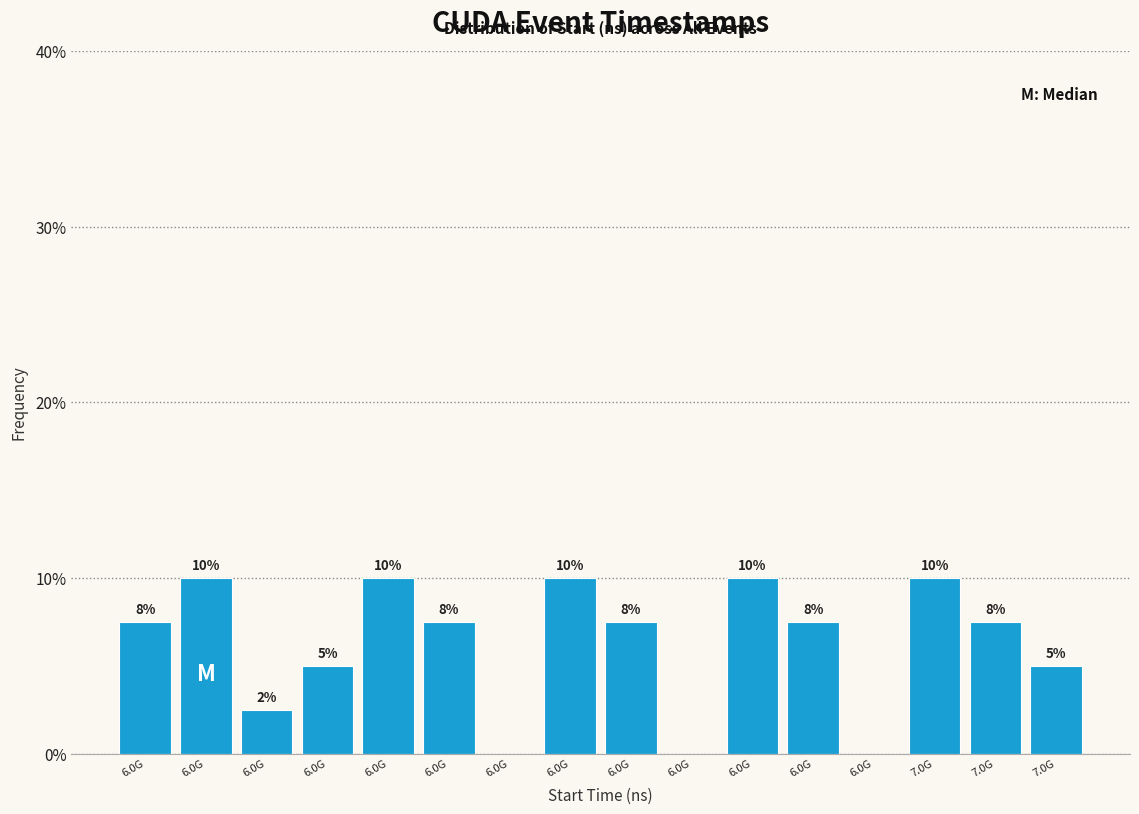

Count the number of values greater than 7.

10